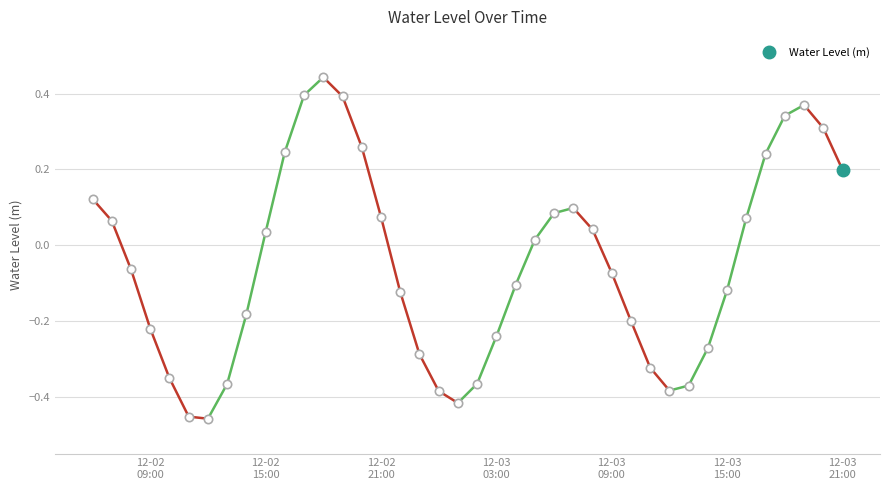

How many distinct data groups are displayed?

1